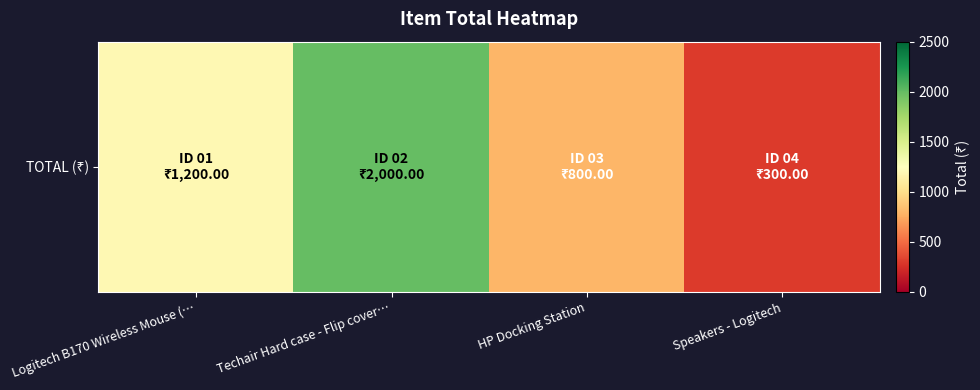

What is the ratio of the value at Logitech B170 Wireless Mouse (… to the value at Speakers - Logitech?

4.0